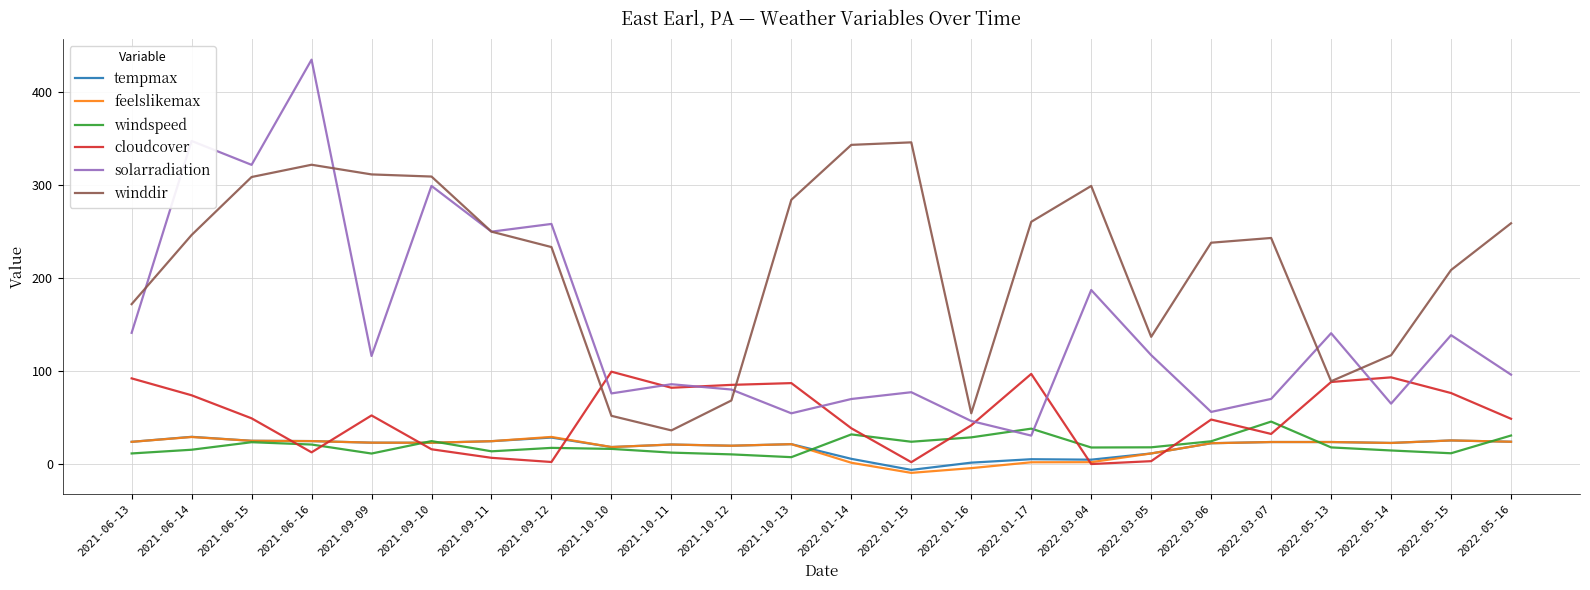

Is this an area chart (filled region under the line)?

No